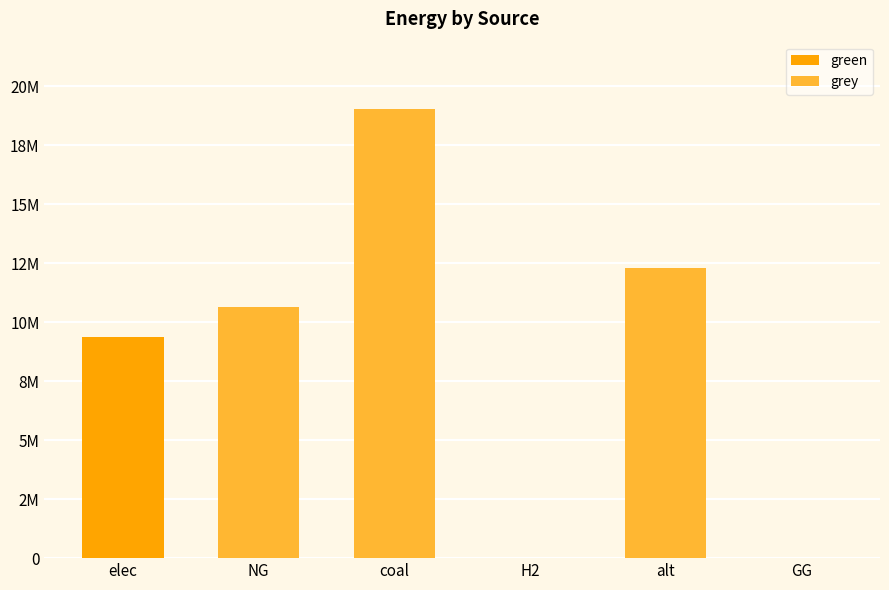

The green series shows 4334513.9 at H2. True or false?

False